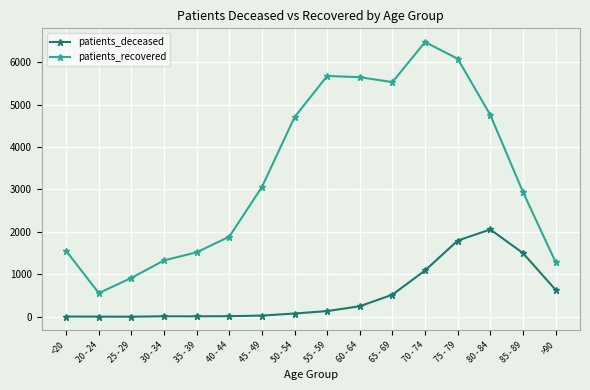

True or false: patients_recovered and patients_deceased intersect in this chart.

False